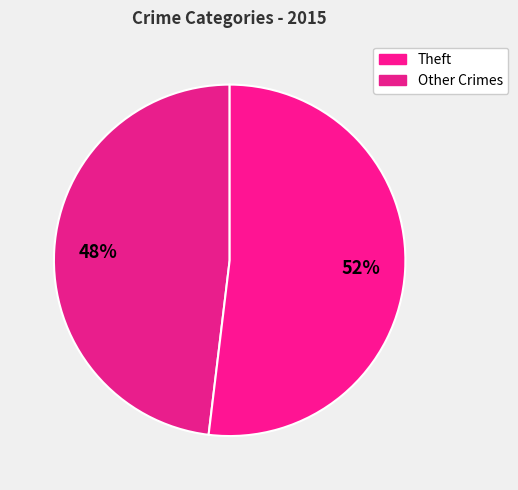

What is the majority slice?

Theft